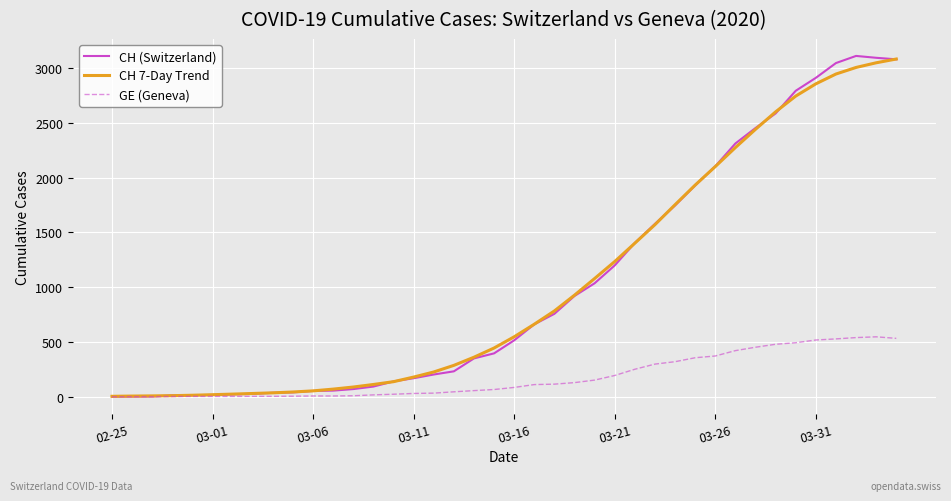

Which series has the widest spread of values?

CH (Switzerland)